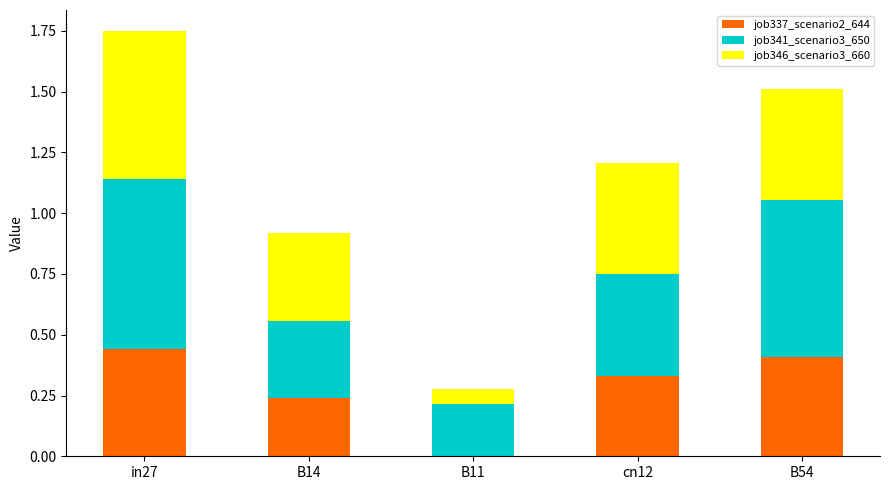

At which category is the sum across all series the highest?

in27